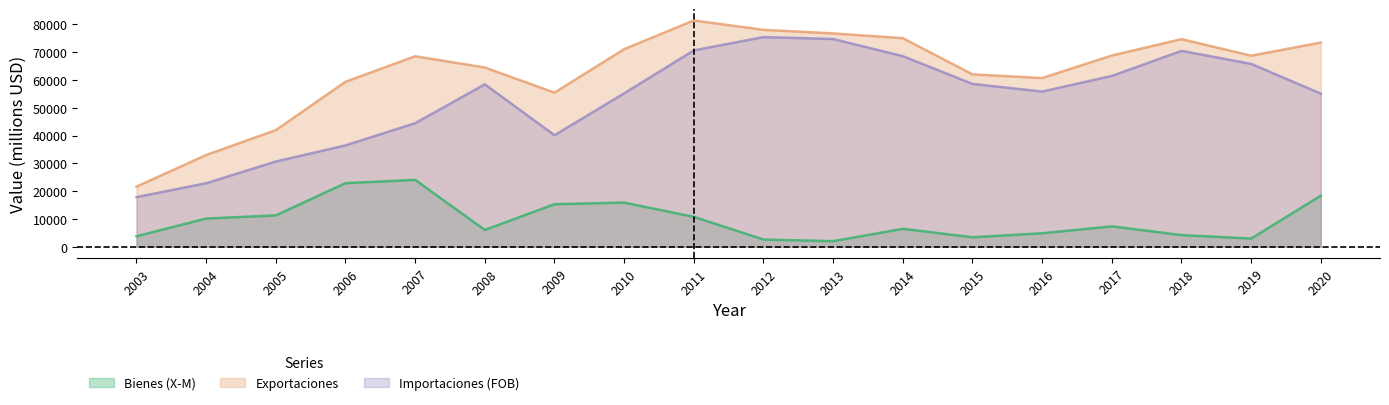

Between 2005 and 2018, which series saw the biggest shift?

Importaciones (FOB)